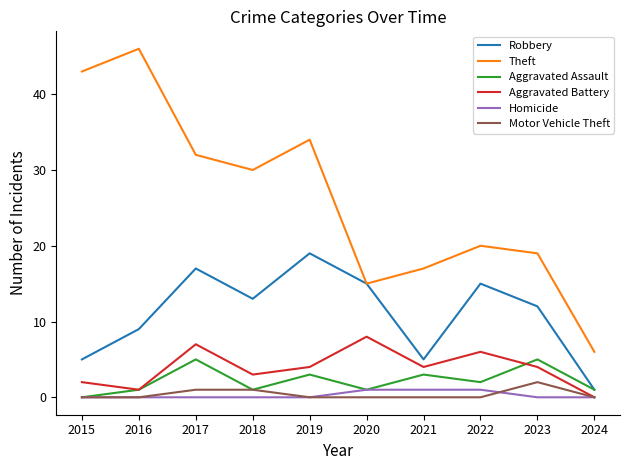

Which series has the widest spread of values?

Theft